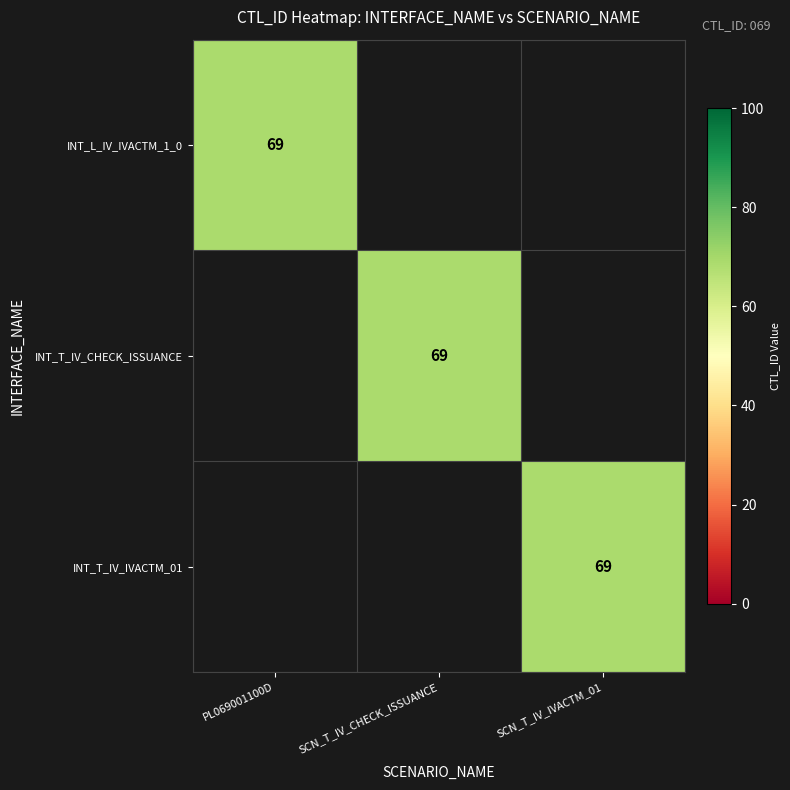

Which series has the largest total across all categories?

INT_L_IV_IVACTM_1_0